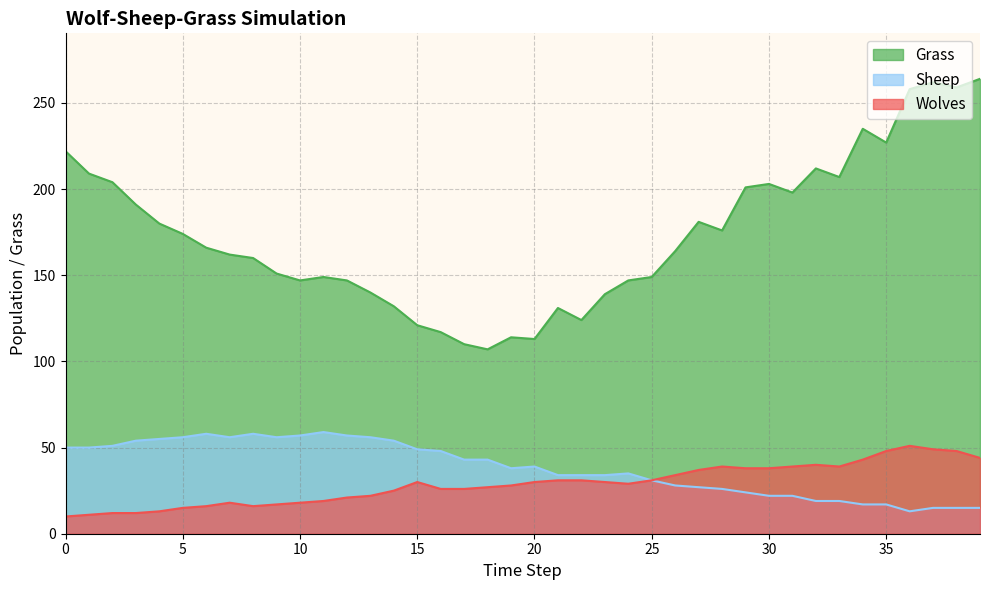

The value of Wolves at 7 is 8. True or false?

False